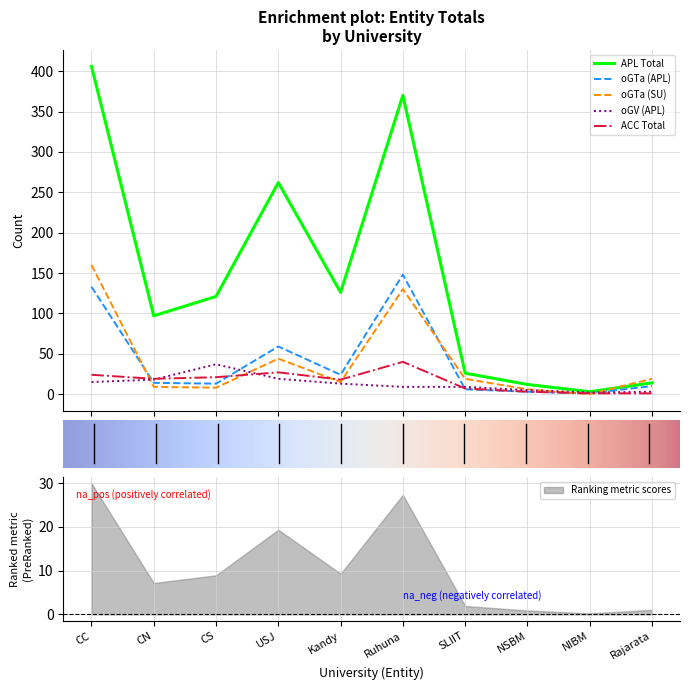

Where does the oGTa_APL series first go above 14?

CC